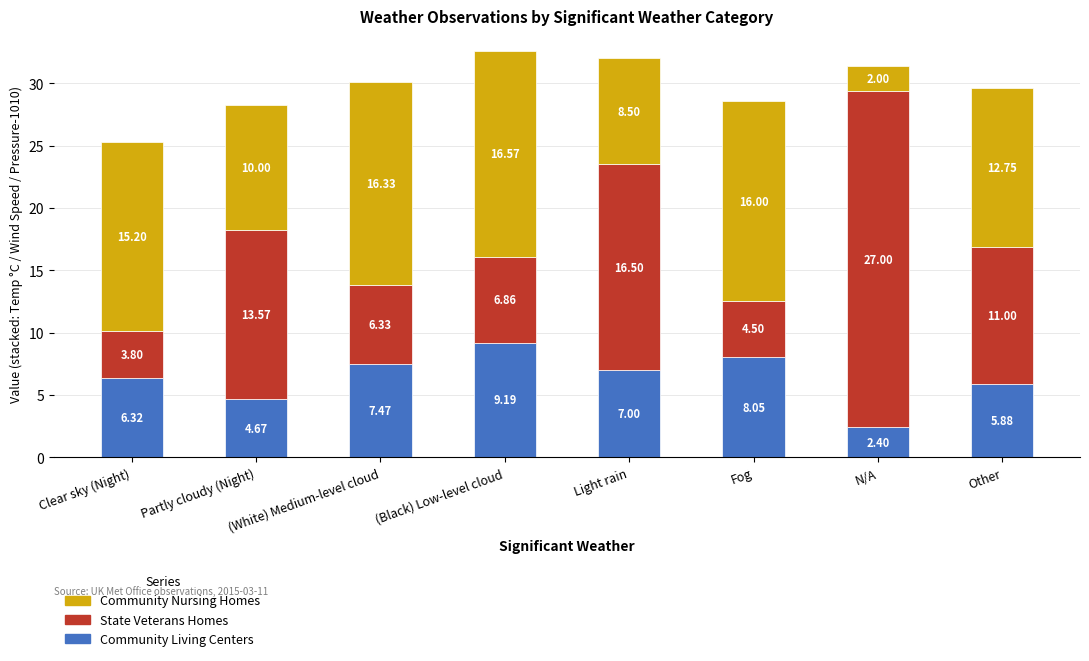

How many data points in Community Living Centers are less than 7?

4